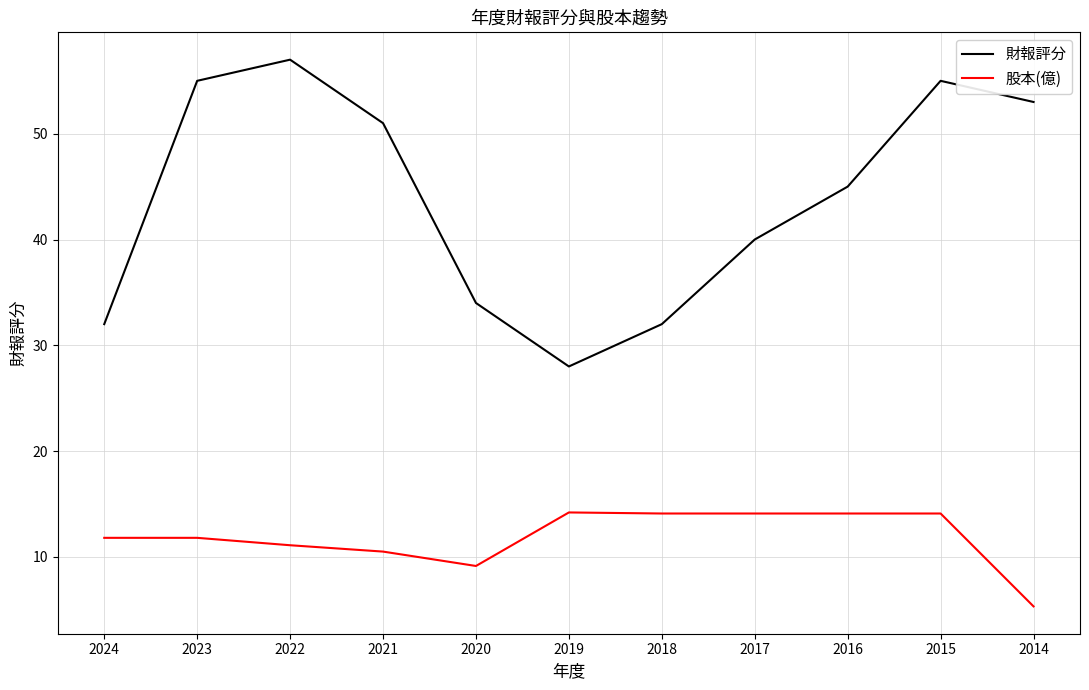

The value of 股本(億) at 2018 is 18.6. True or false?

False